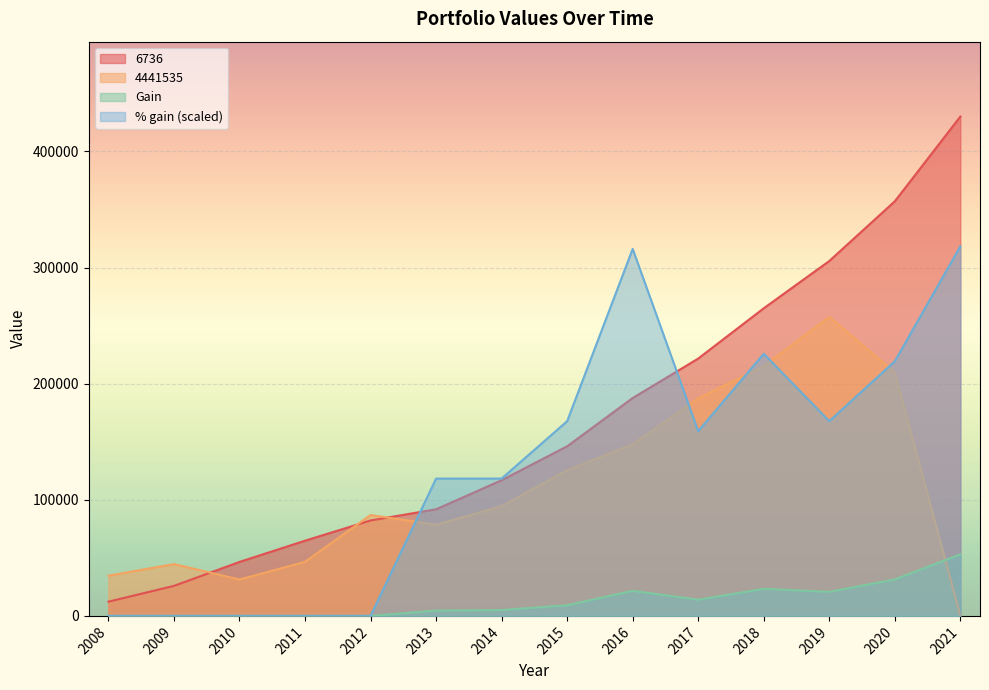

What are all the series names shown in the legend?

6736, 4441535, Gain, % gain (scaled)